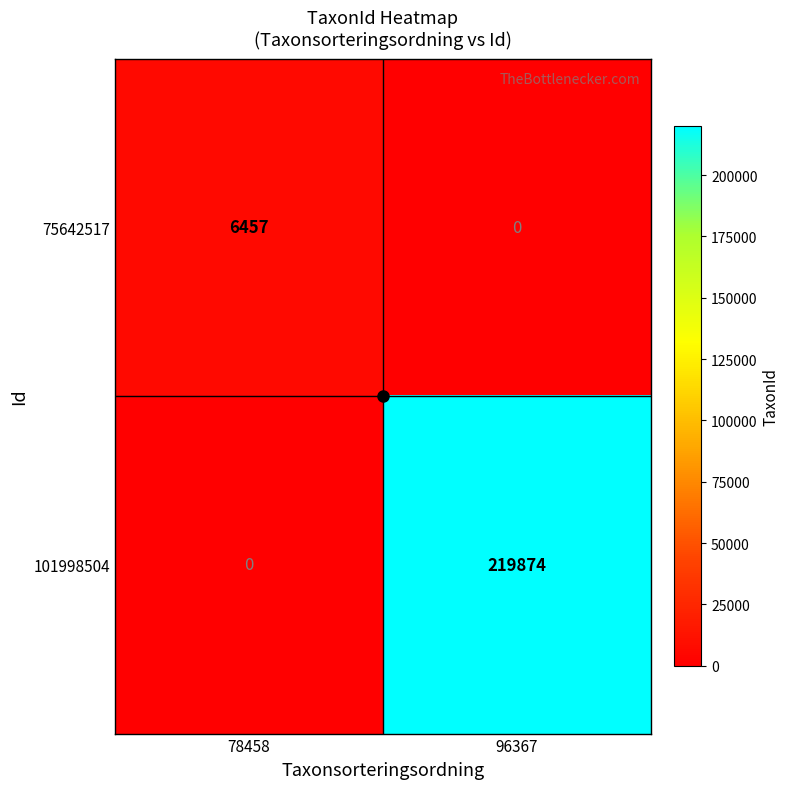

Which series has the largest range (max minus min)?

101998504